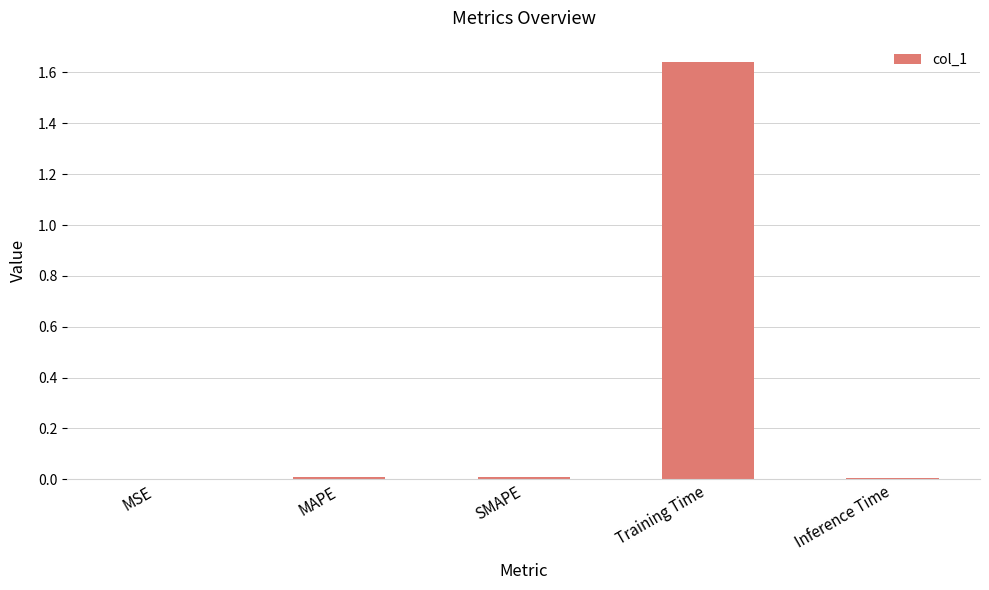

What is the sum of all values?

1.7